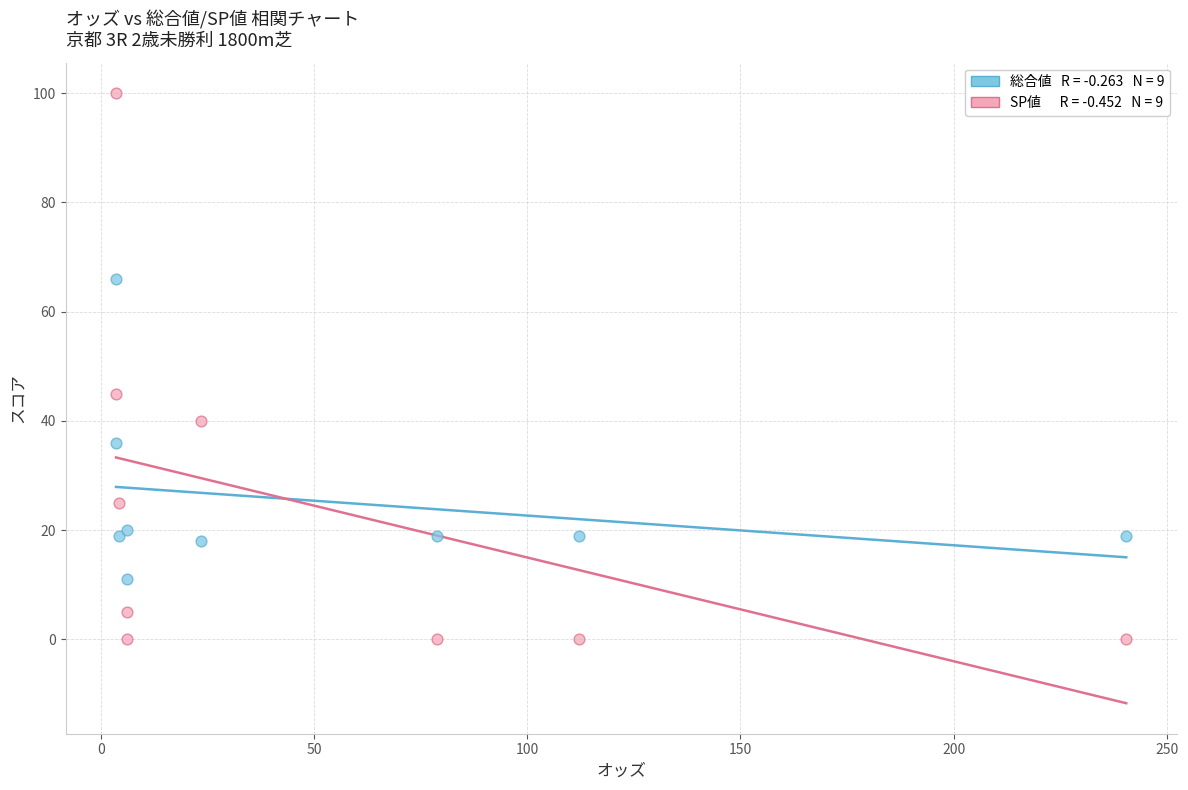

Across all series, what Y value is closest to 50?

45